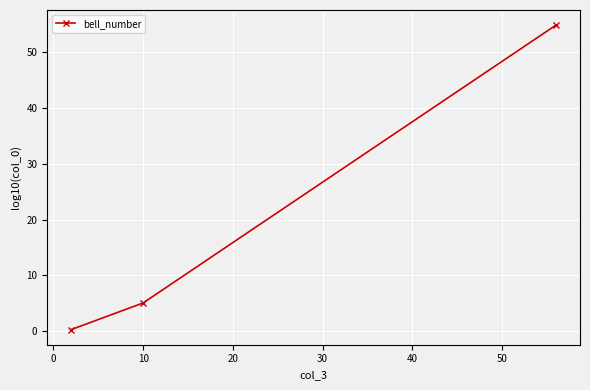

What is the greatest value displayed?

54.8